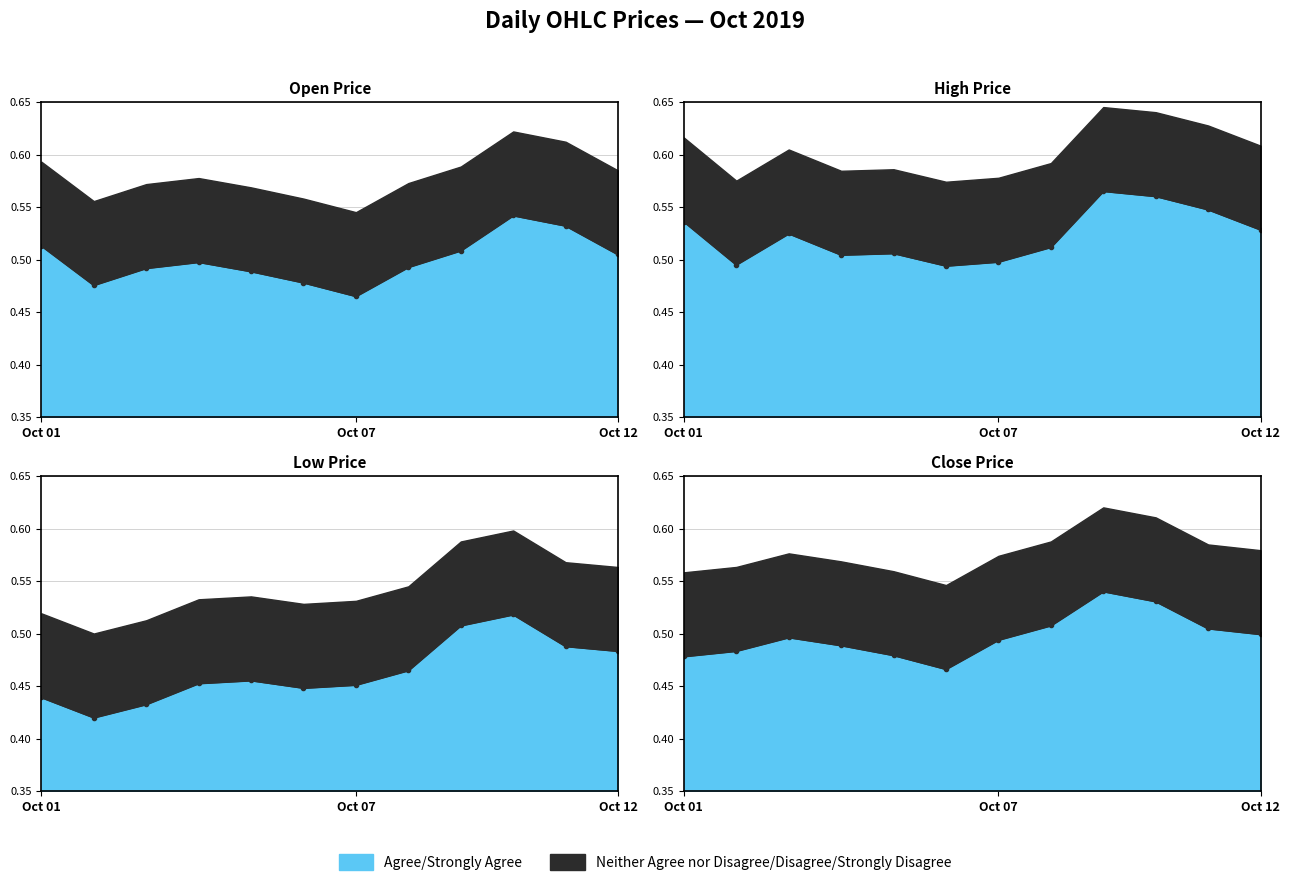

Between Oct 10, 2019 and Oct 05, 2019, which is larger?

Oct 10, 2019